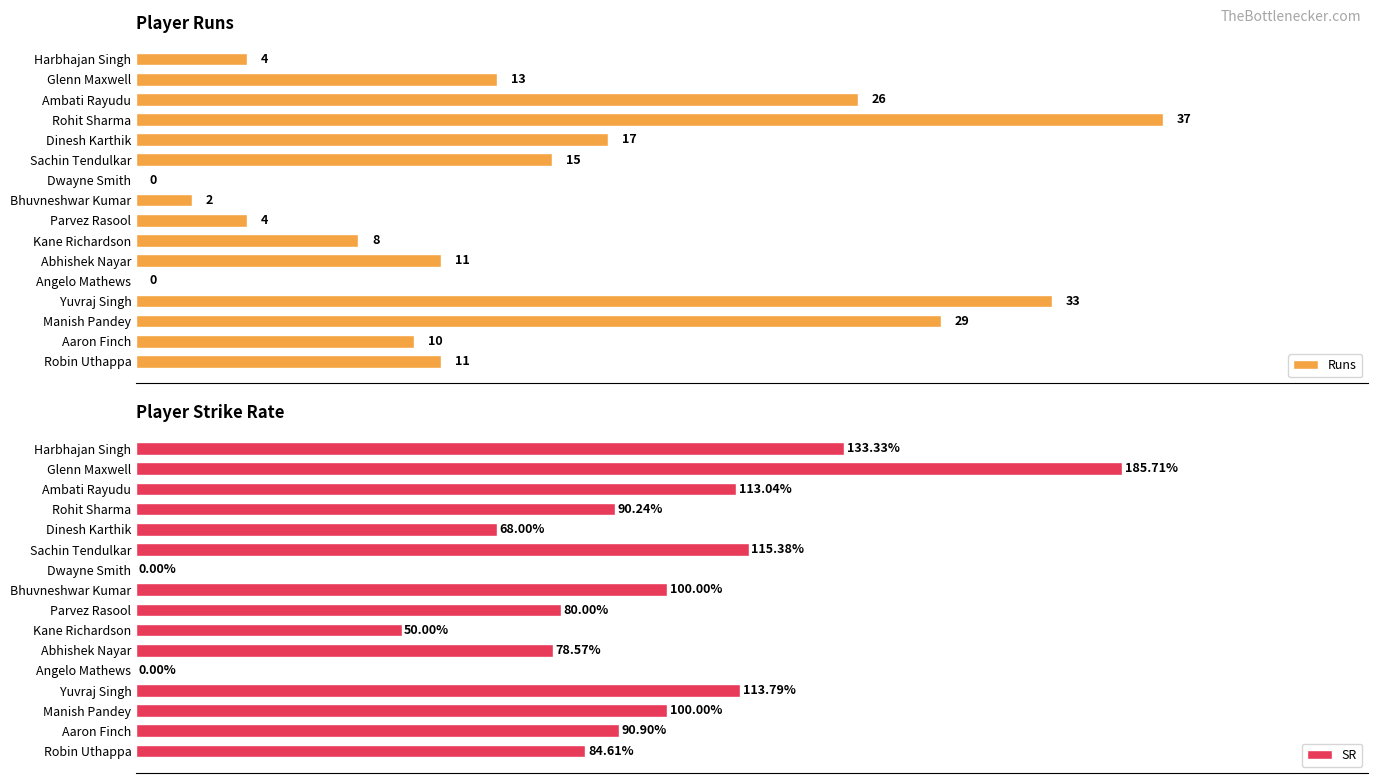

List the series in order of their overall mean, highest first.

SR, Runs